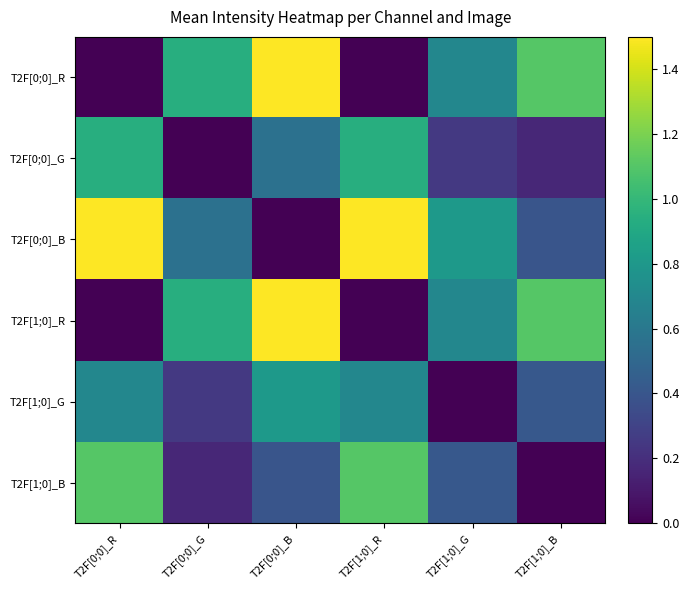

Reading right to left, list all the values displayed in this chart.

T2F[0;0]_R: T2F[1;0]_B=1.1	T2F[1;0]_G=0.7	T2F[1;0]_R=0.0	T2F[0;0]_B=1.5	T2F[0;0]_G=0.9	T2F[0;0]_R=0.0
T2F[0;0]_G: T2F[1;0]_B=0.2	T2F[1;0]_G=0.2	T2F[1;0]_R=0.9	T2F[0;0]_B=0.6	T2F[0;0]_G=0.0	T2F[0;0]_R=0.9
T2F[0;0]_B: T2F[1;0]_B=0.4	T2F[1;0]_G=0.8	T2F[1;0]_R=1.5	T2F[0;0]_B=0.0	T2F[0;0]_G=0.6	T2F[0;0]_R=1.5
T2F[1;0]_R: T2F[1;0]_B=1.1	T2F[1;0]_G=0.7	T2F[1;0]_R=0.0	T2F[0;0]_B=1.5	T2F[0;0]_G=0.9	T2F[0;0]_R=0.0
T2F[1;0]_G: T2F[1;0]_B=0.4	T2F[1;0]_G=0.0	T2F[1;0]_R=0.7	T2F[0;0]_B=0.8	T2F[0;0]_G=0.2	T2F[0;0]_R=0.7
T2F[1;0]_B: T2F[1;0]_B=0.0	T2F[1;0]_G=0.4	T2F[1;0]_R=1.1	T2F[0;0]_B=0.4	T2F[0;0]_G=0.2	T2F[0;0]_R=1.1